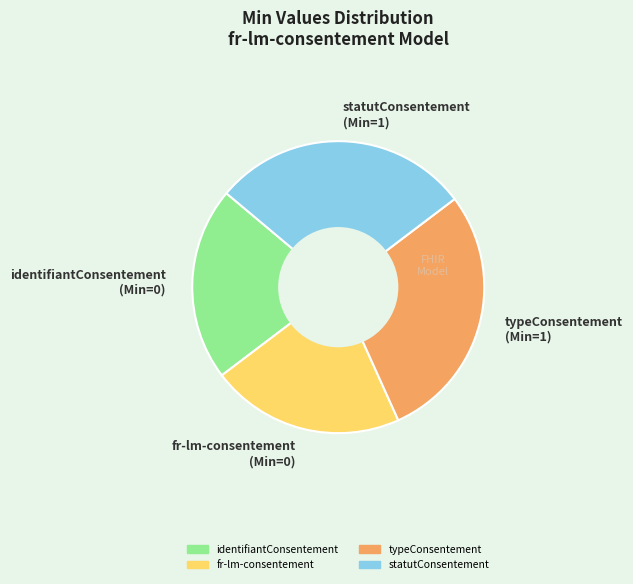

Does any single category account for the majority?

No